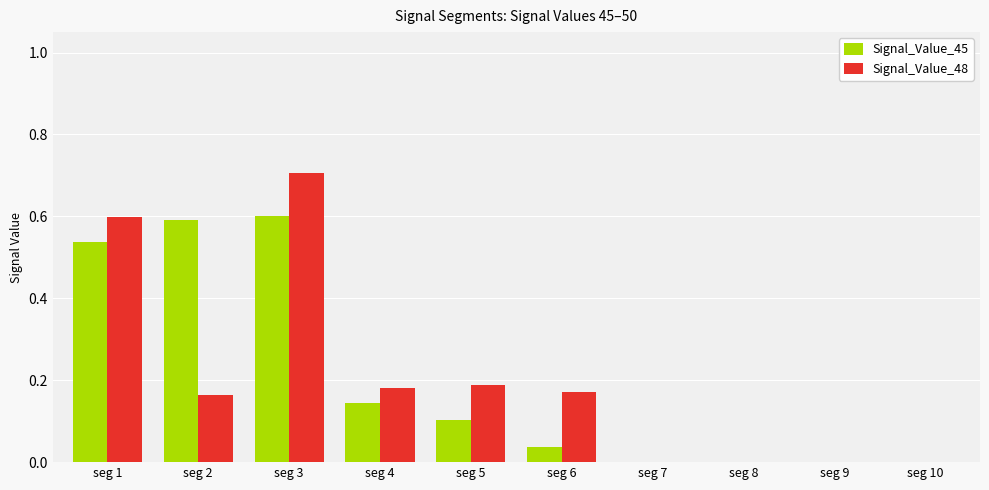

Is it true that Signal_Value_45 equals 0.0 at seg 9?

True